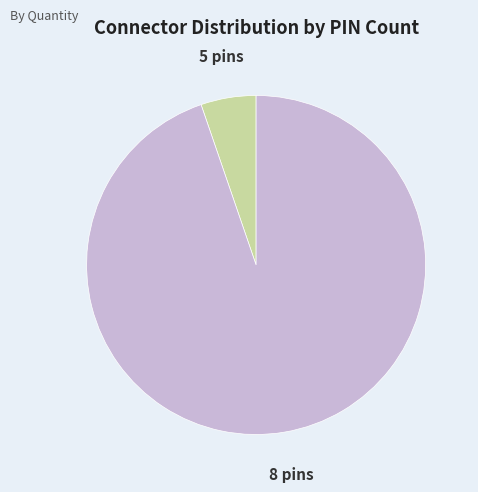

Does any single category account for the majority?

Yes